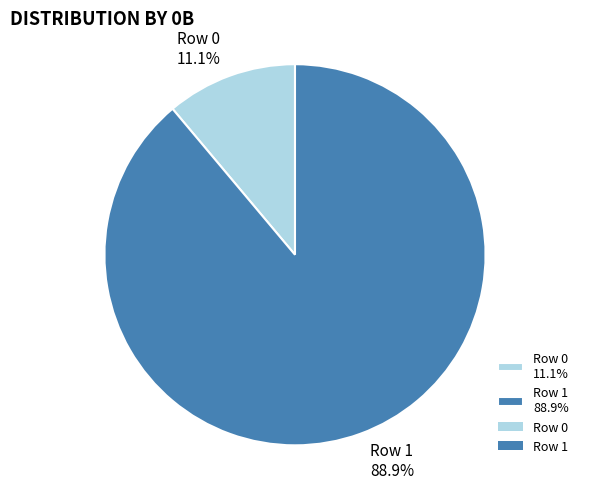

True or false: Row 1 accounts for 96% of the total.

False